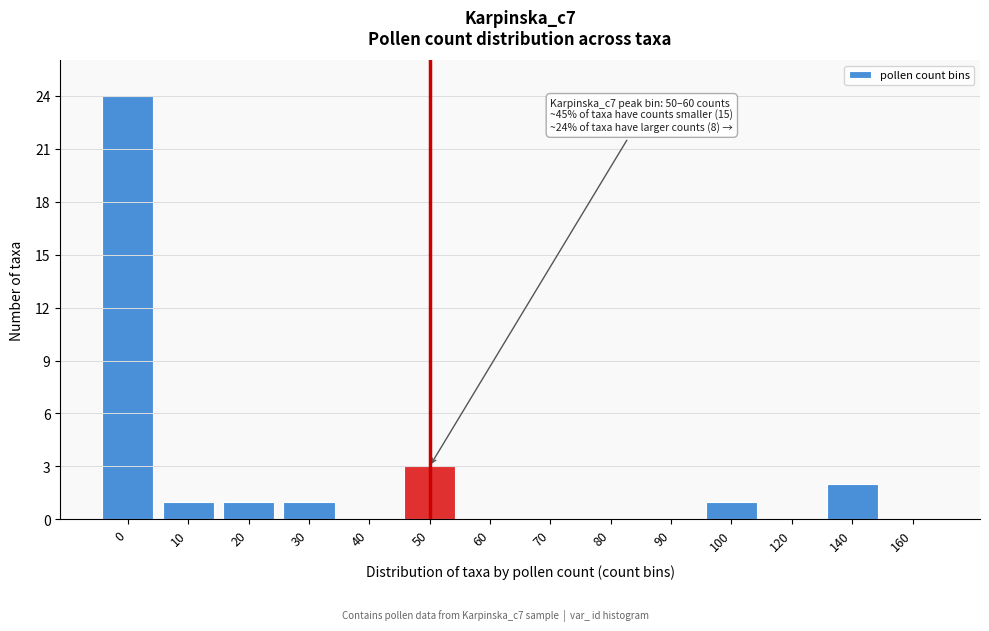

Reading left to right, what are all the values shown in this chart?

0=24	10=1	20=1	30=1	40=0	50=3	60=0	70=0	80=0	90=0	100=1	120=0	140=2	160=0